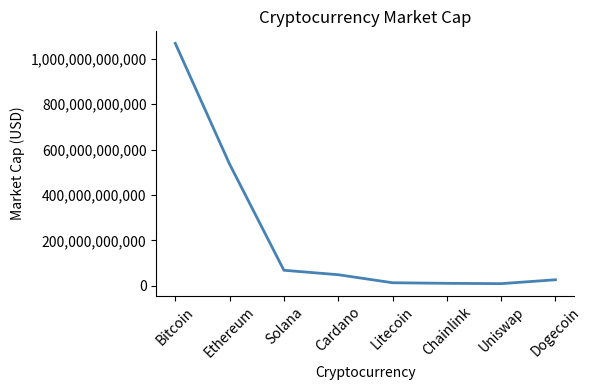

What is the maximum value shown in the chart?

1067366080370